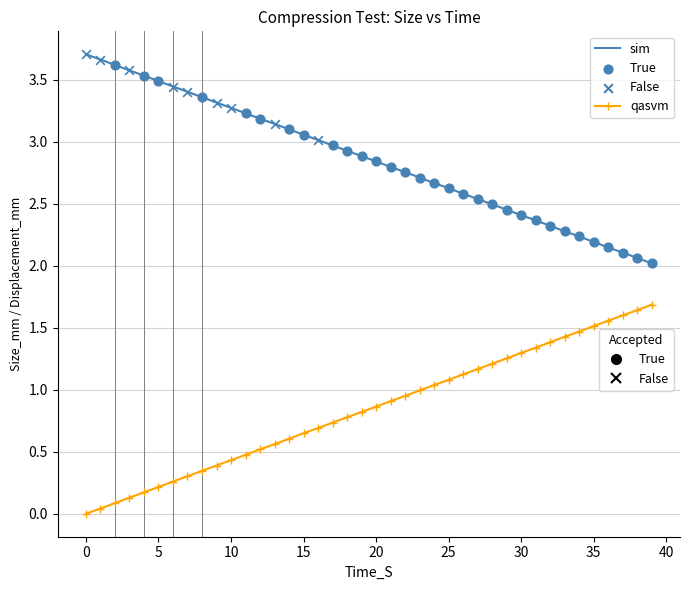

What is the greatest value displayed?

3.7